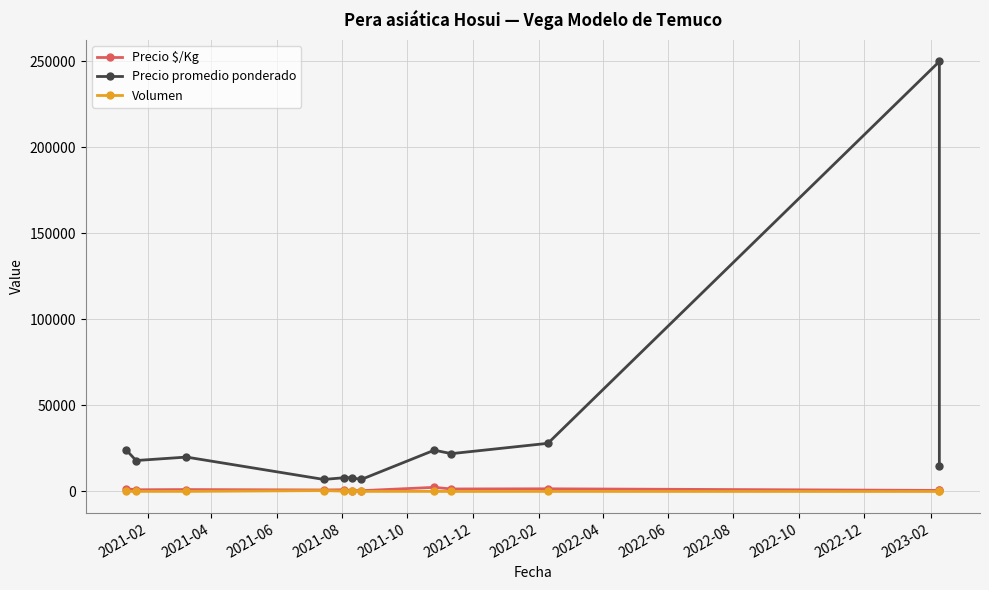

Which series has the widest spread of values?

Precio promedio ponderado